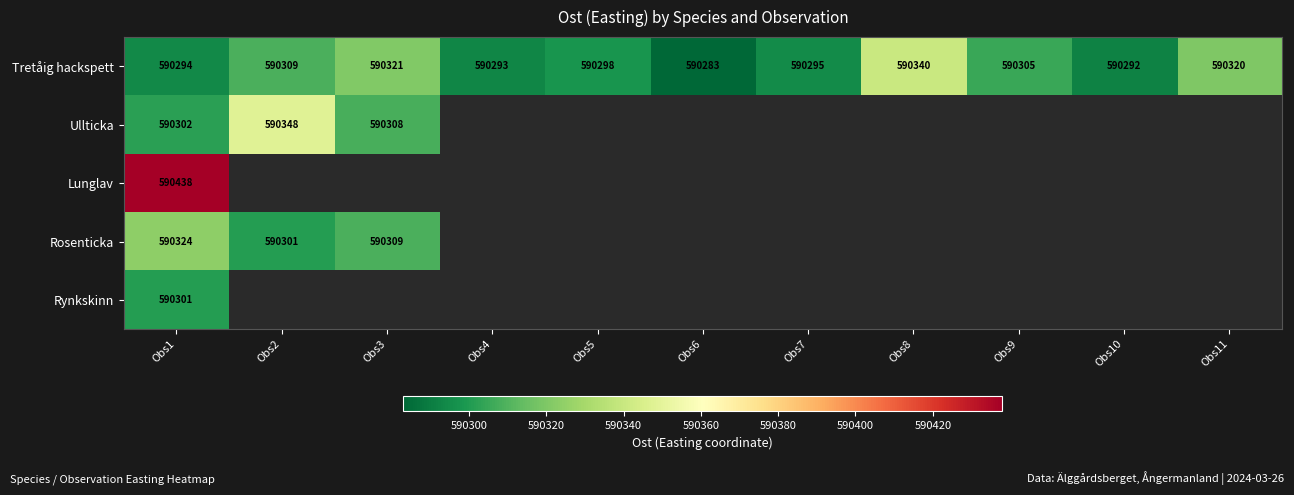

At which label is Tretåig hackspett closest to 590311?

Obs2